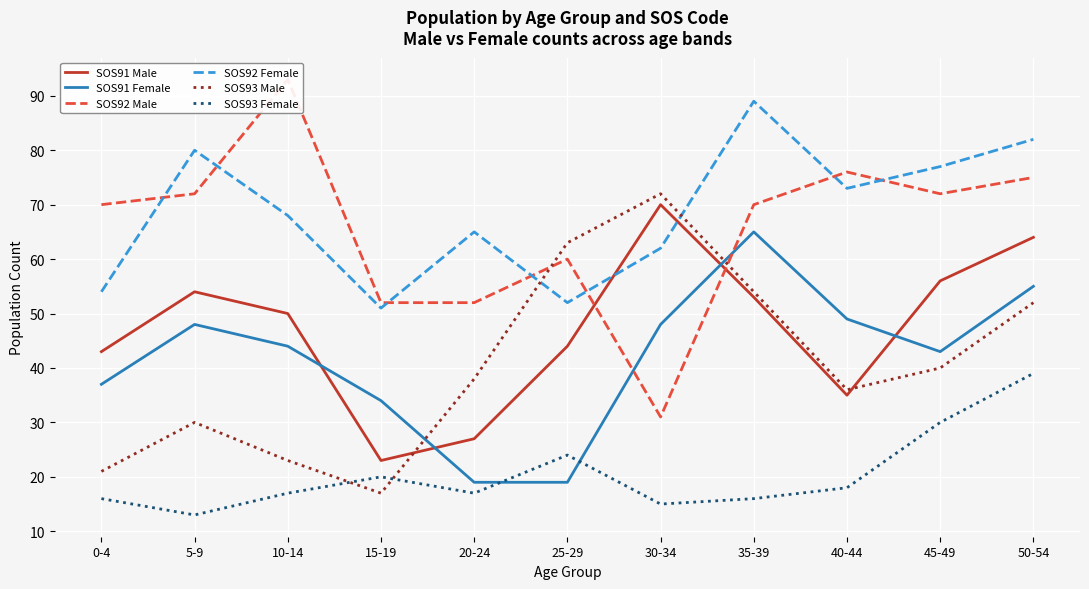

What is the label of the 5th point from the right?

30-34